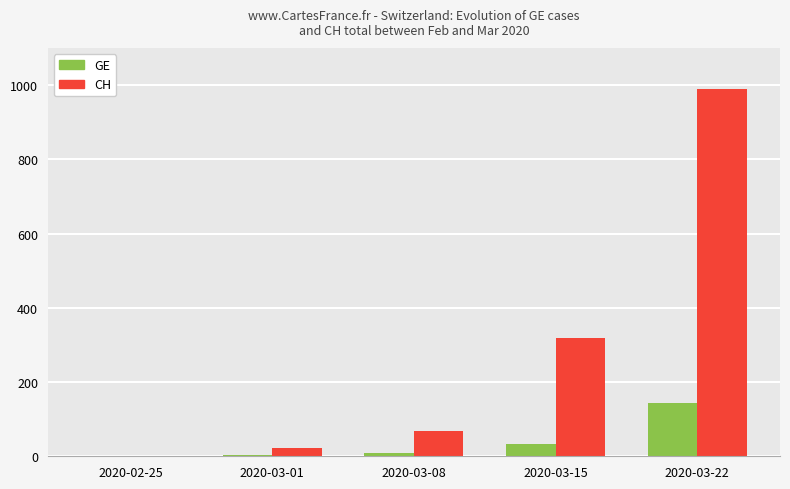

Which label corresponds to the largest value in the chart?

2020-03-22